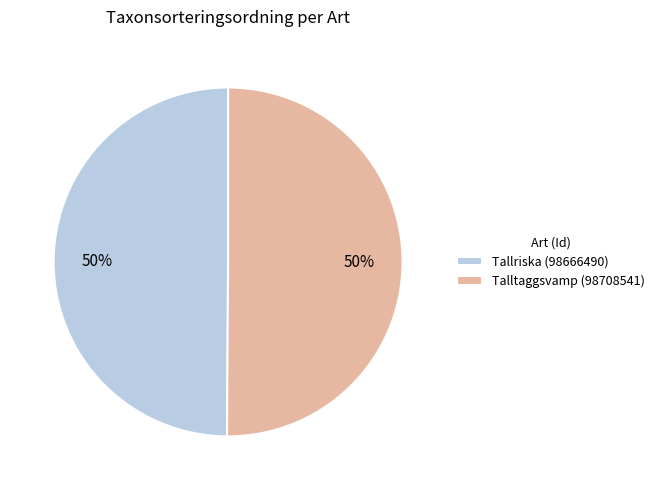

What percentage is the Tallriska (98666490) slice, to the nearest percent?

50%